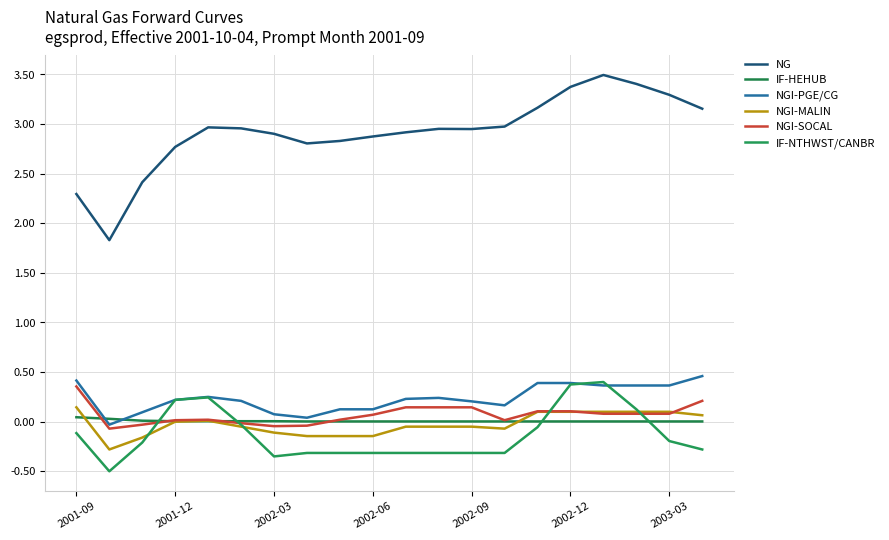

Does the chart display data point markers on the line(s)?

No